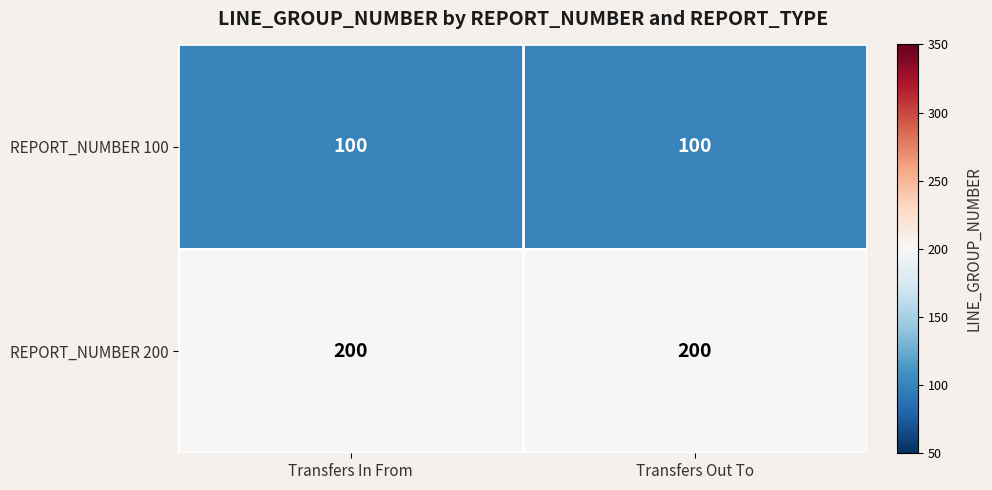

True or false: REPORT_NUMBER 100 has a value of 138 at Transfers In From.

False